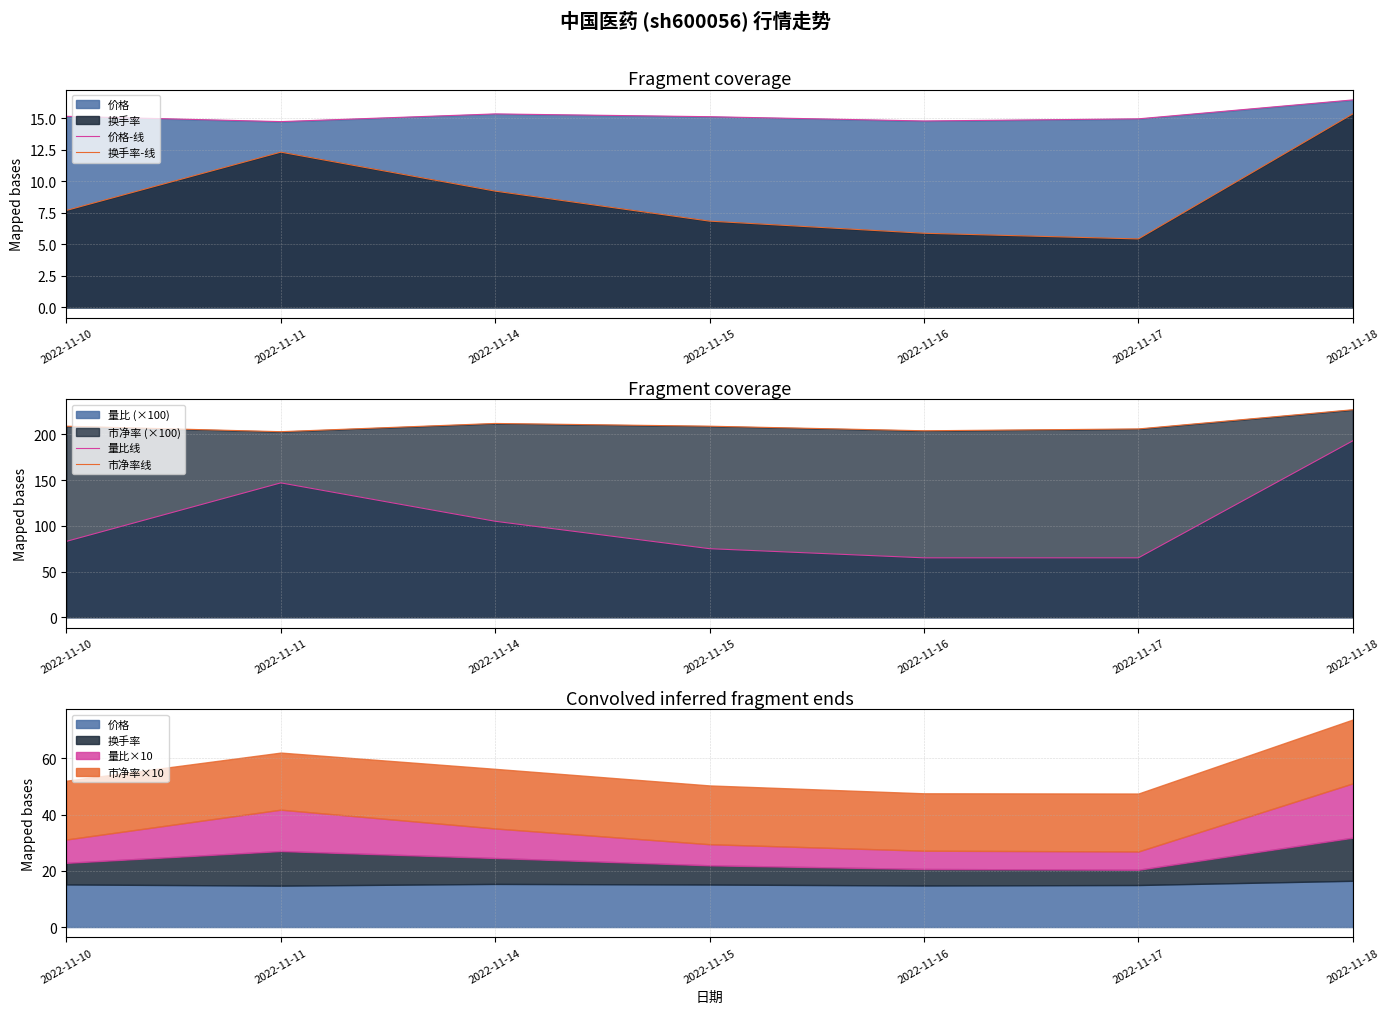

True or false: 市净率线 has a value of 121.5 at 2022-11-17.

False